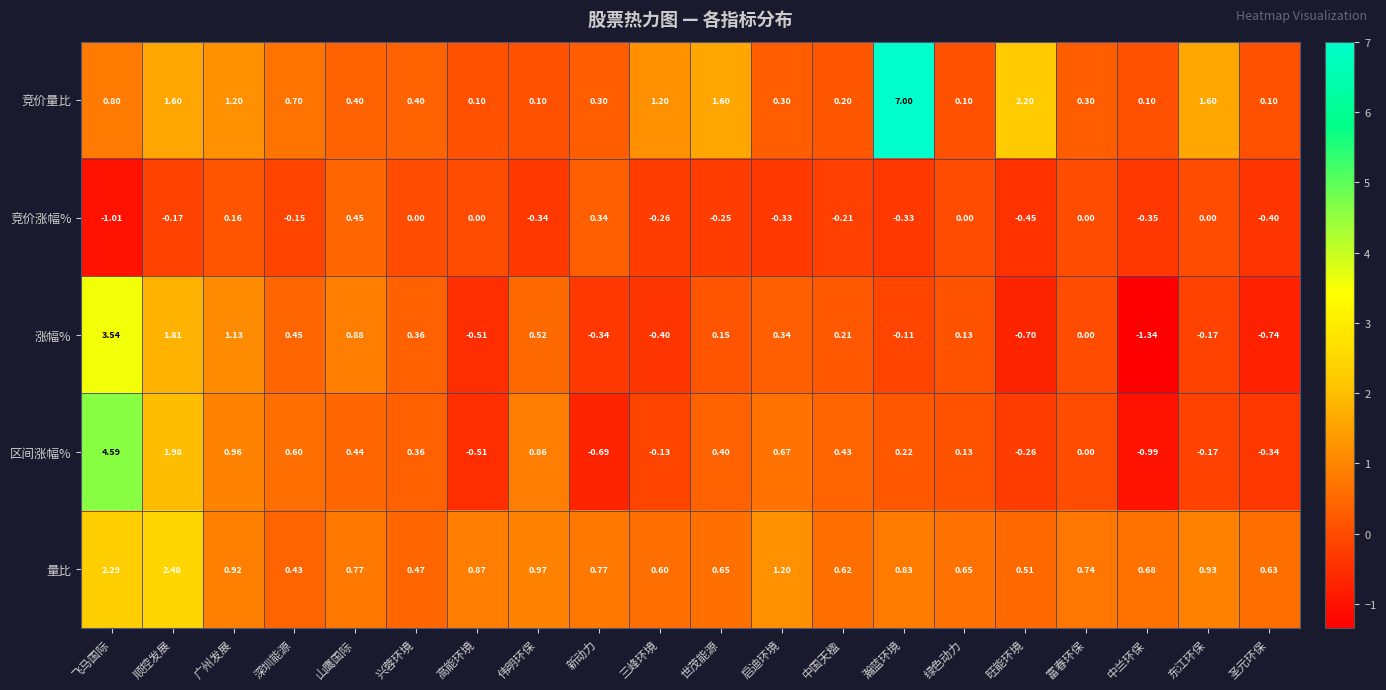

At which category does the chart reach its minimum across all series?

中兰环保